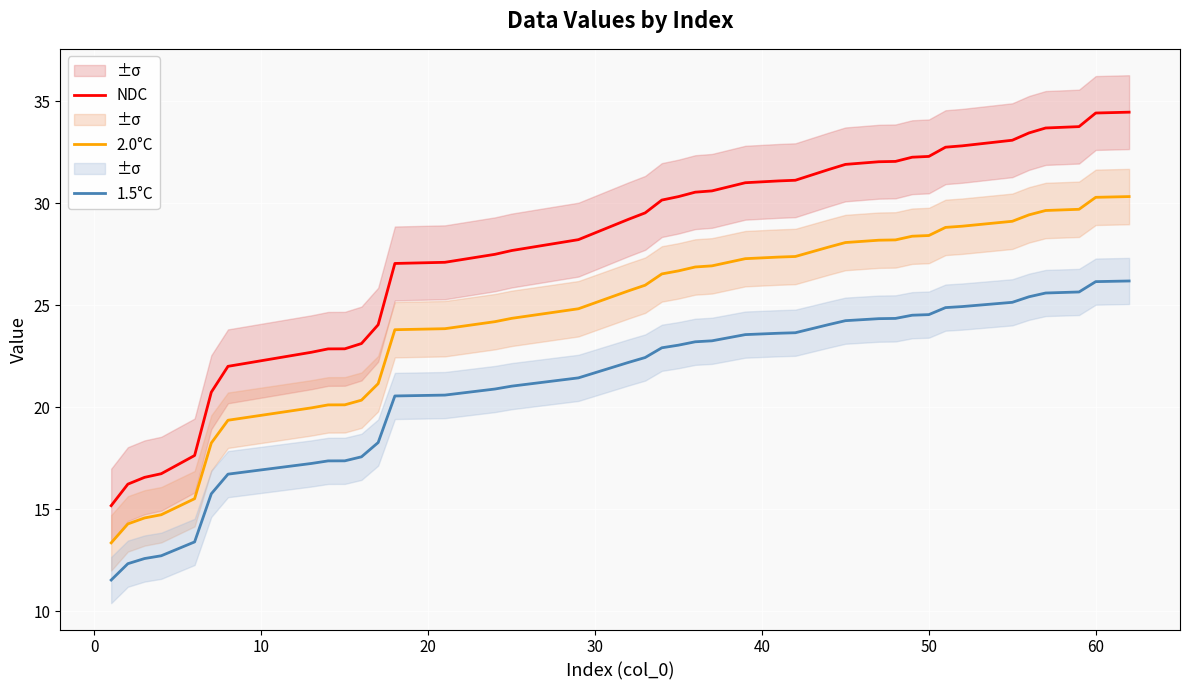

What is the highest value of the 1.5°C series?

26.2